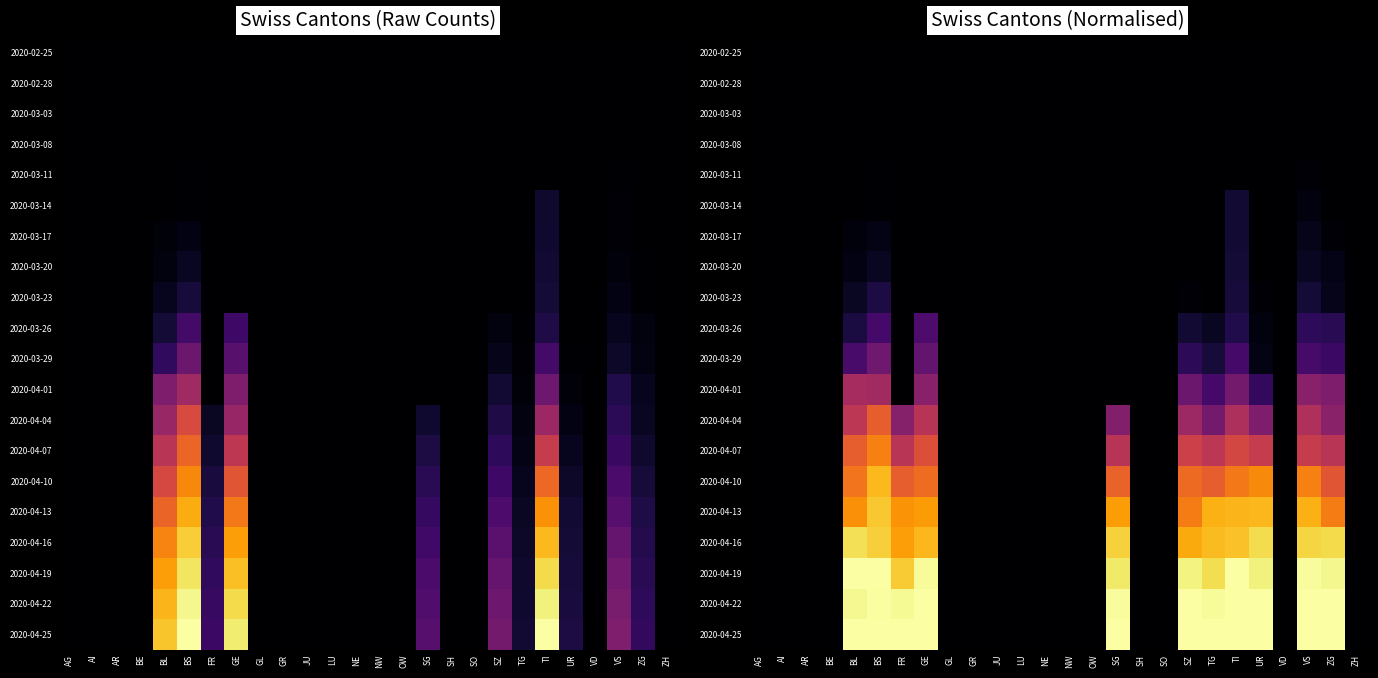

Which series has the largest total across all categories?

2020-04-25